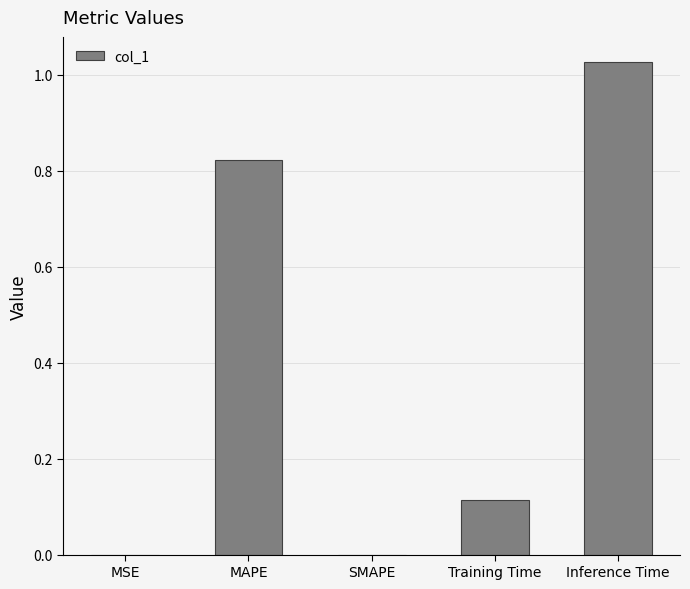

At which category does the chart reach its peak across all series?

Inference Time